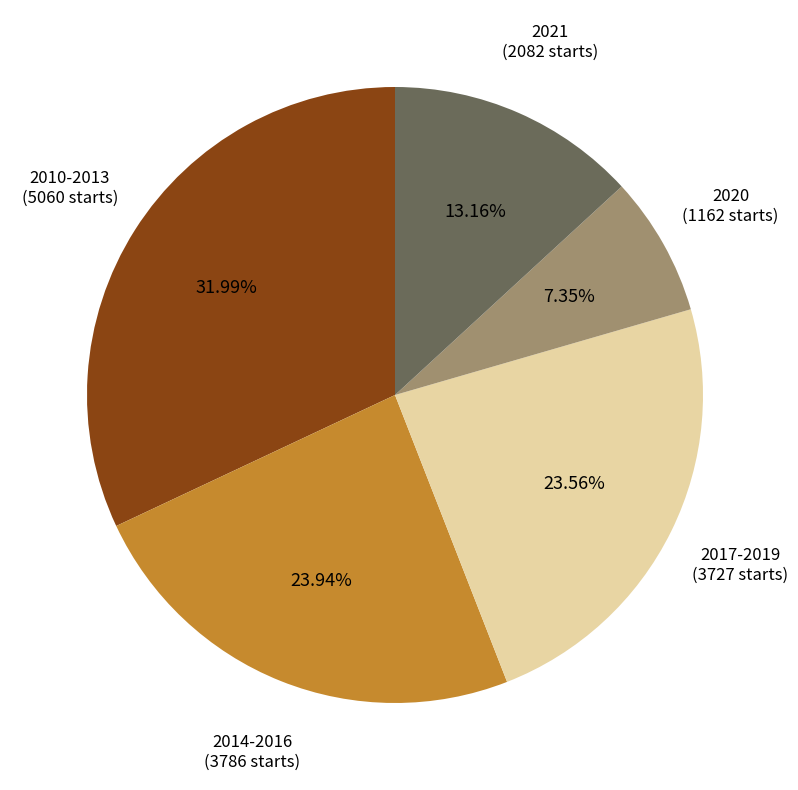

Is there a majority slice in this chart?

No